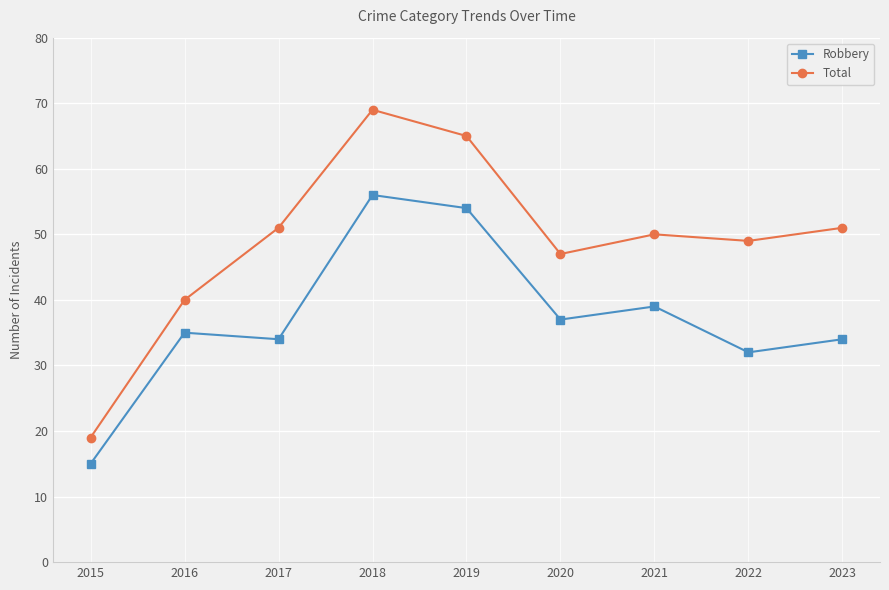

Where is the first local maximum for Total?

2018